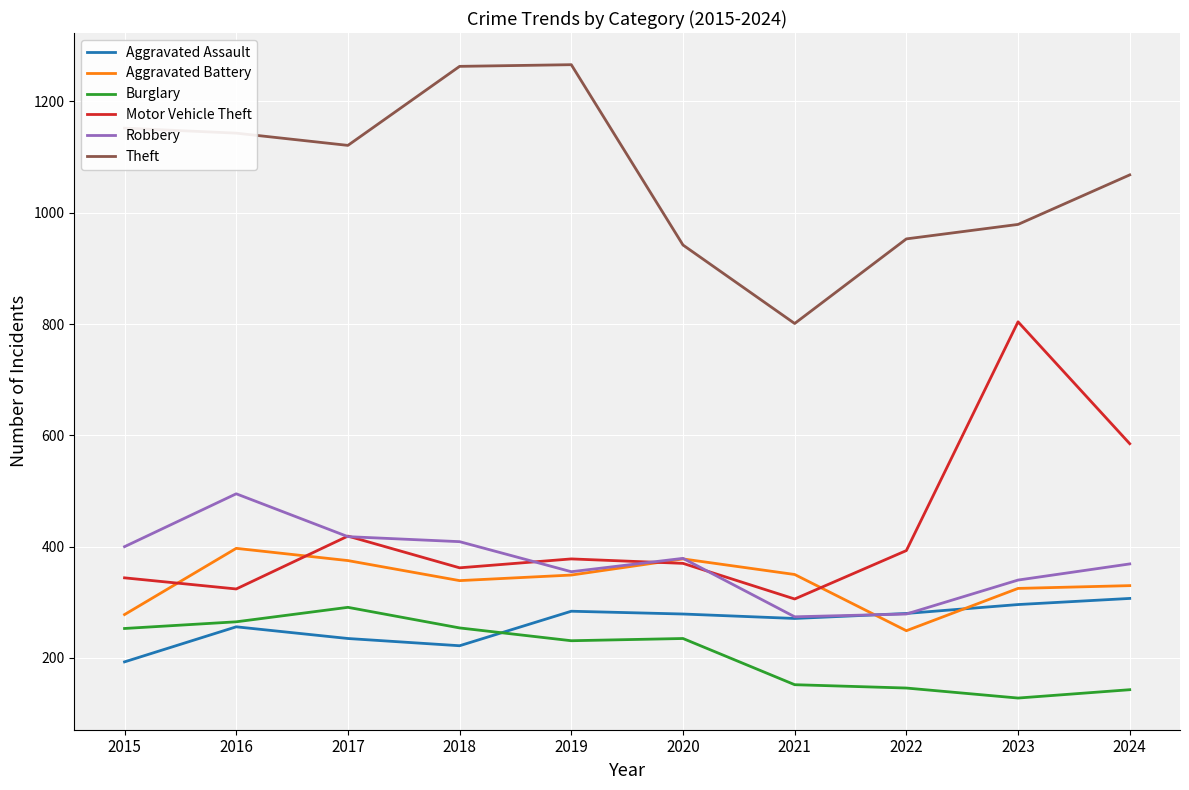

How many interior local peaks does the Motor Vehicle Theft series have?

3